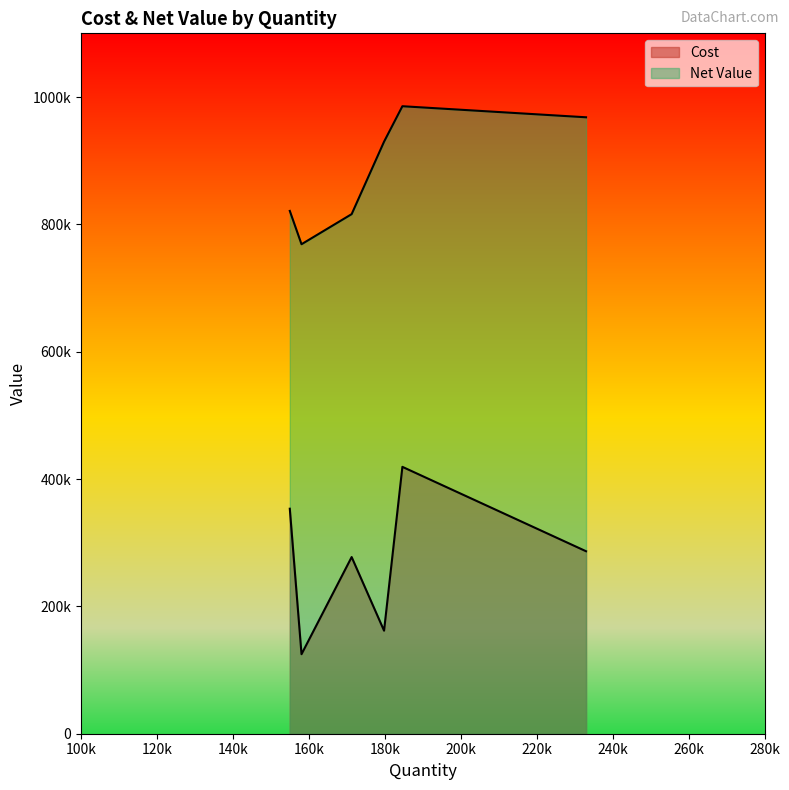

What are all the series names shown in the legend?

Cost, Net Value